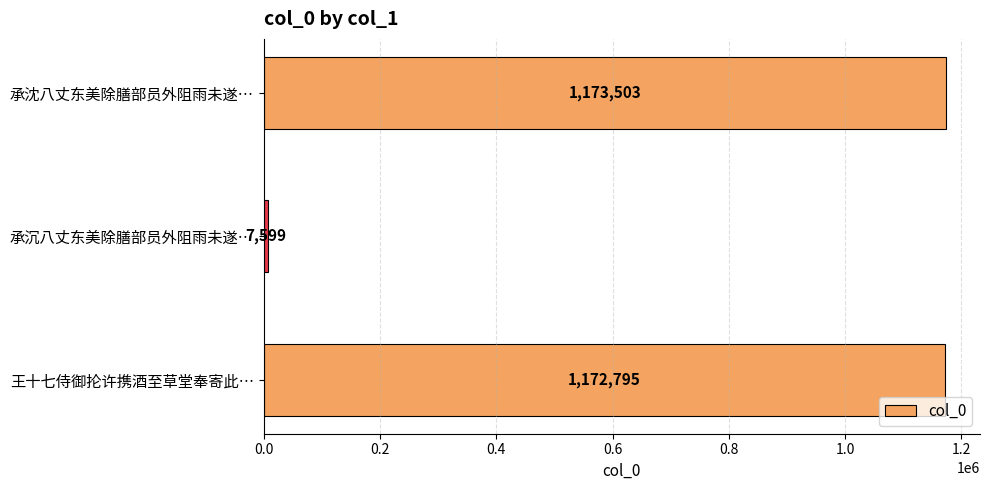

What is the minimum value shown in the chart?

7599